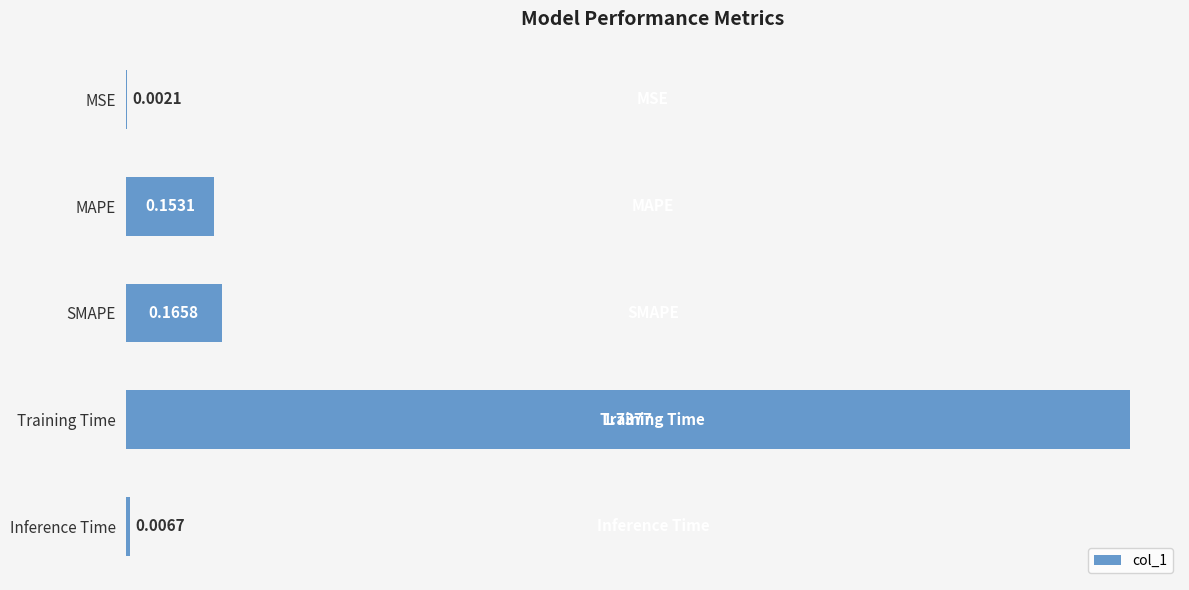

What is the sum of the values at MAPE and SMAPE?

0.3